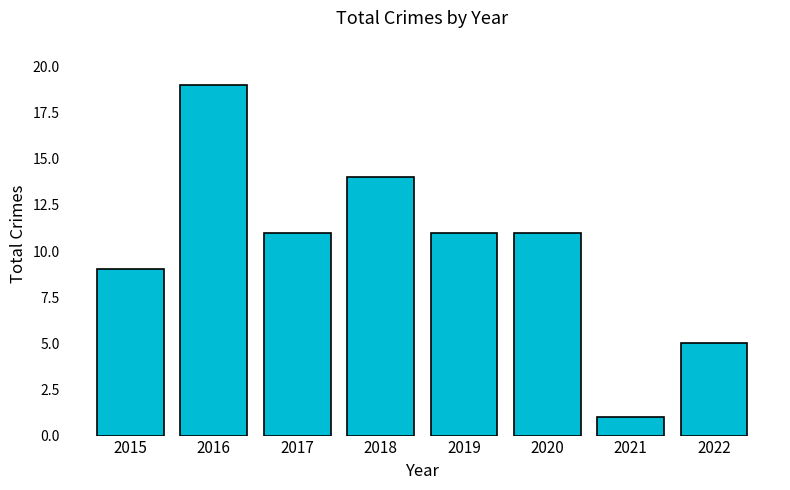

Reading left to right, extract all data points from this chart.

2015=9	2016=19	2017=11	2018=14	2019=11	2020=11	2021=1	2022=5